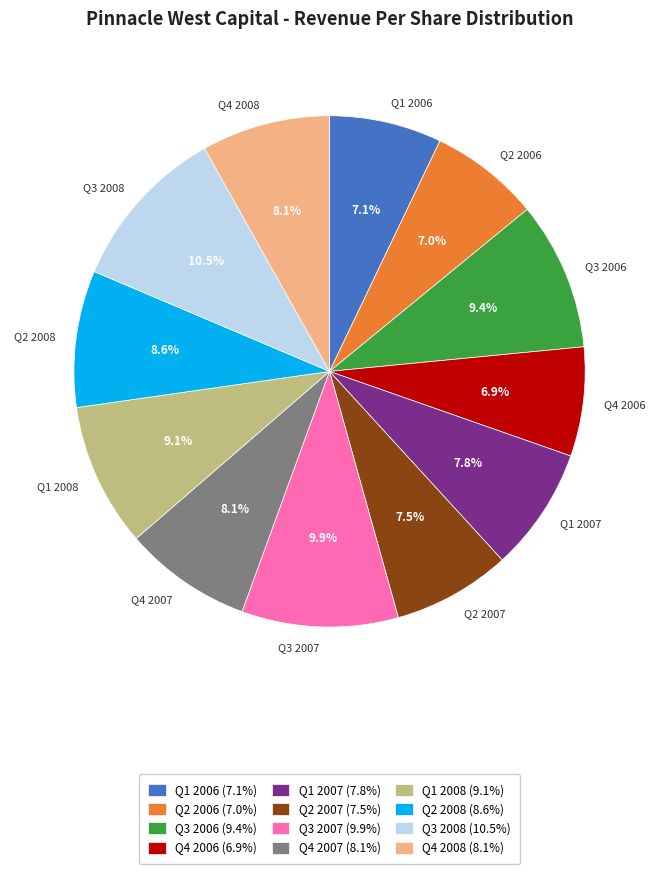

Between Q1 2006 and Q1 2007, which is larger?

Q1 2007